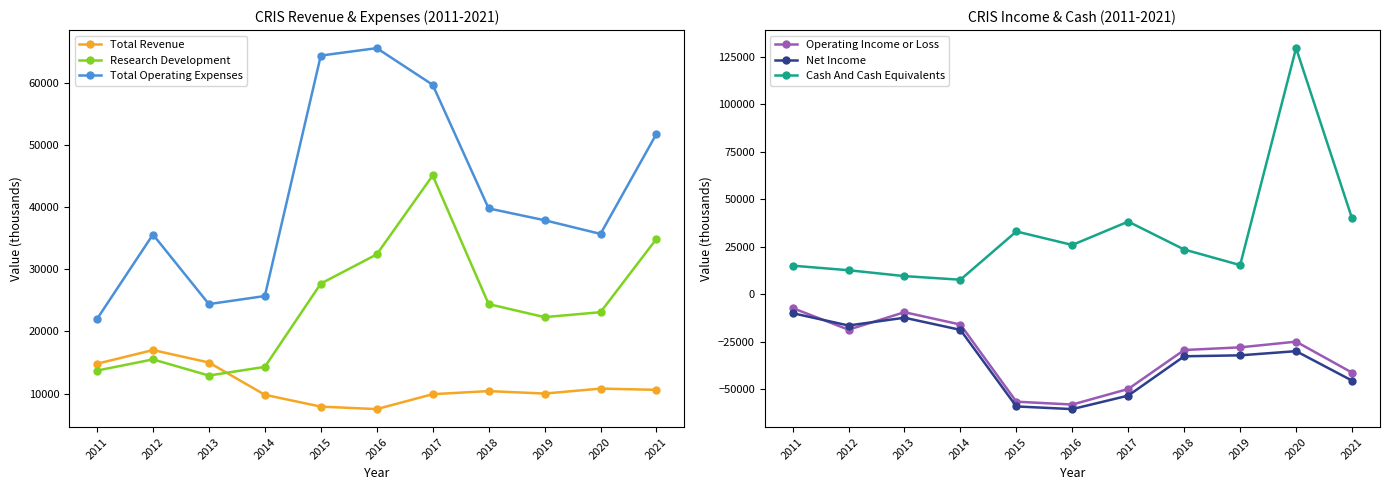

What is the value of the Operating Income or Loss point at the 9th from the left?

-27900